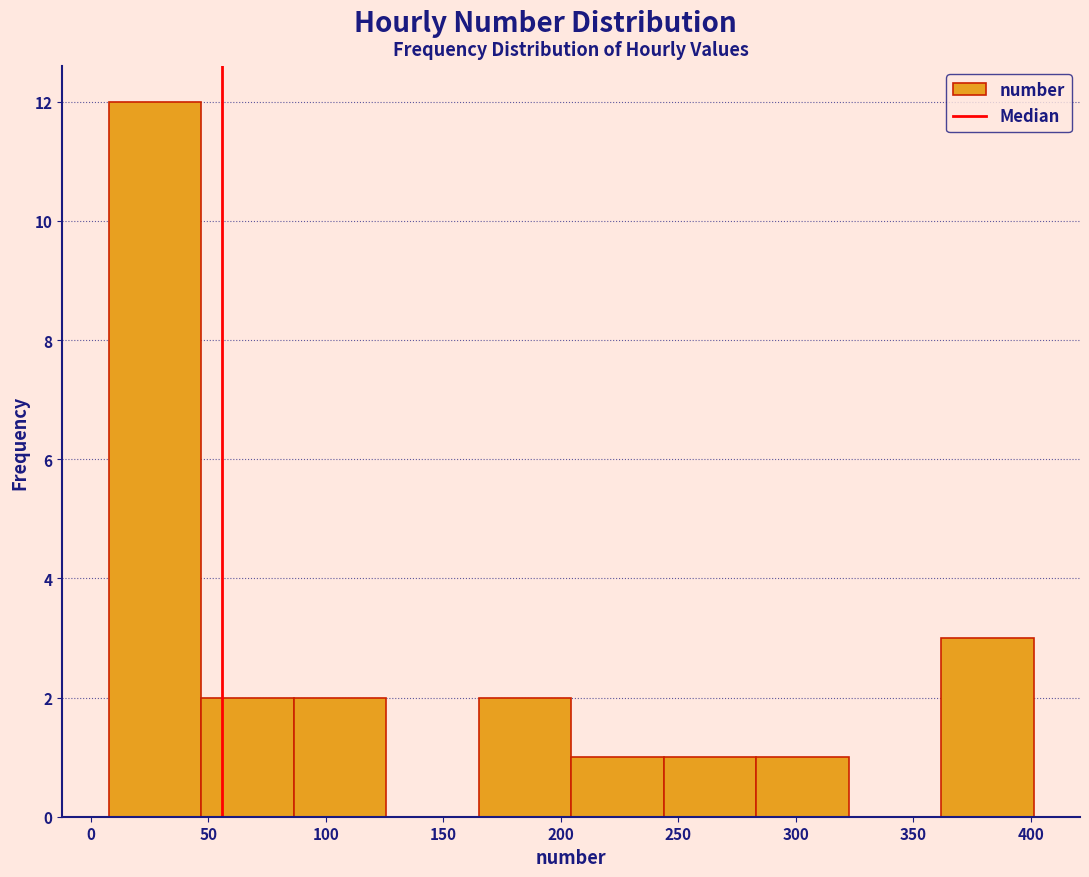

How tall is the bar that spans 245 to 285 on the x-axis? Neither the bar edges nor the heights are printed on the chart, so give them approximately, as read against the axes.

1